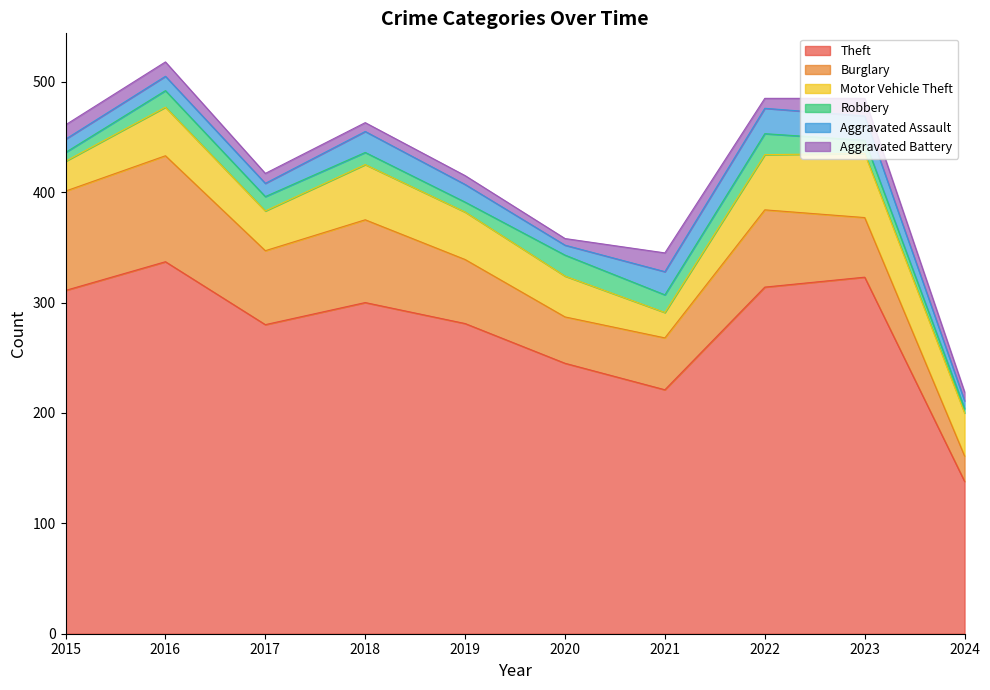

Where is Theft nearest to the value 237?

2020